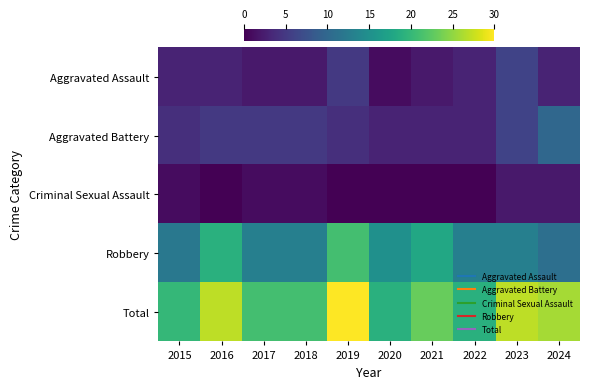

How many categories are shown in the chart?

10